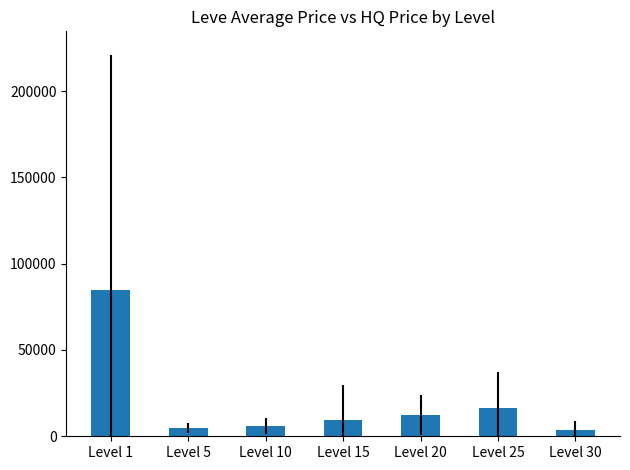

What is the smallest value displayed?

3774.9